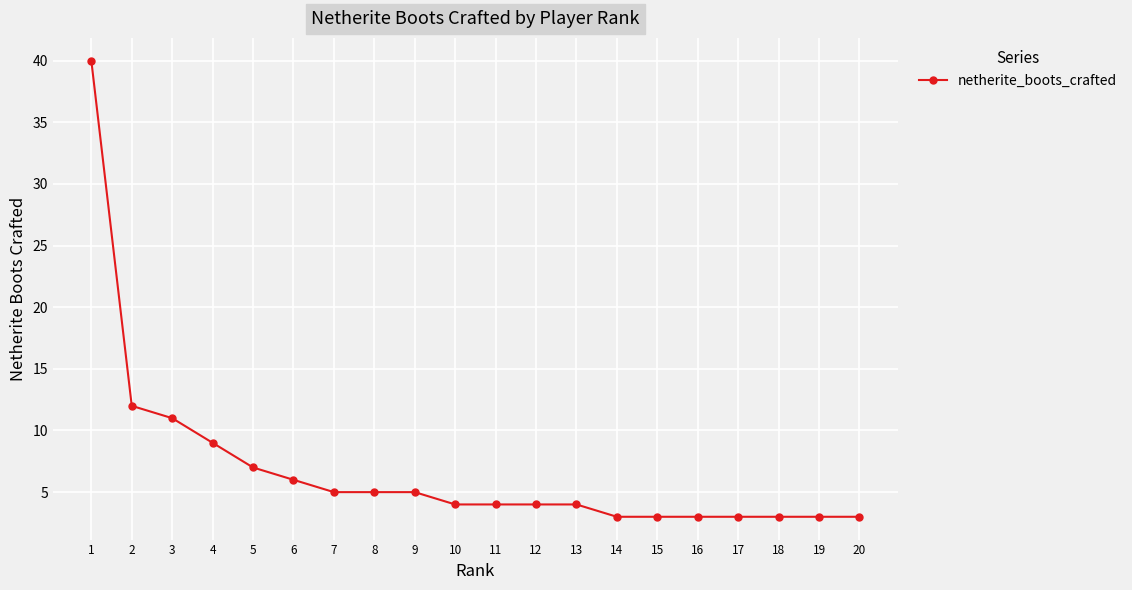

How many data points does each series have?

20